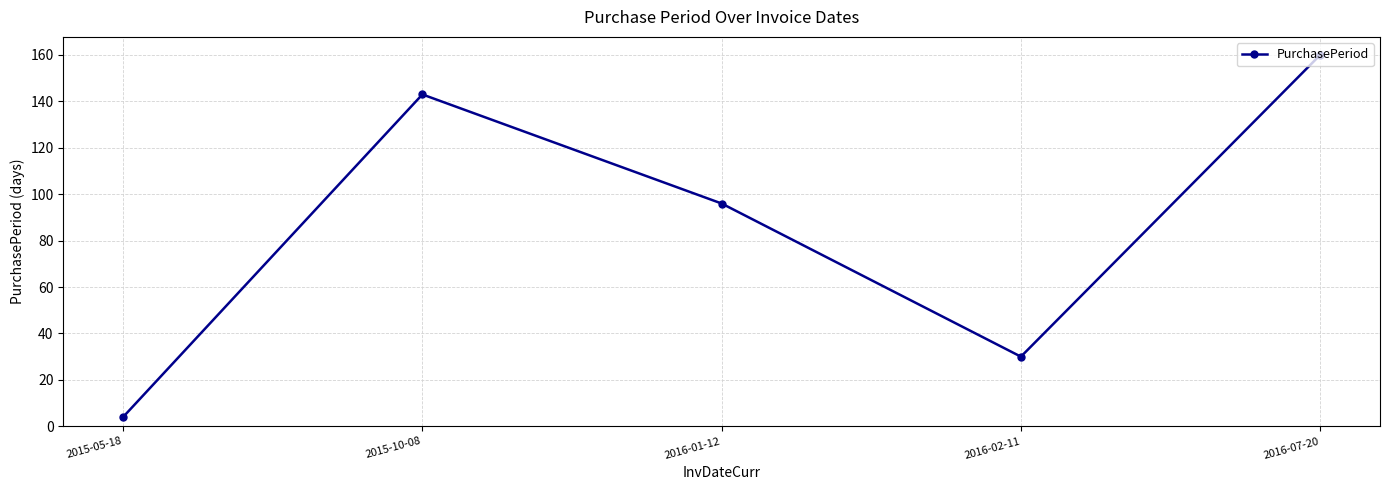

Reading left to right, transcribe all the data shown in this chart.

4	143	96	30	160